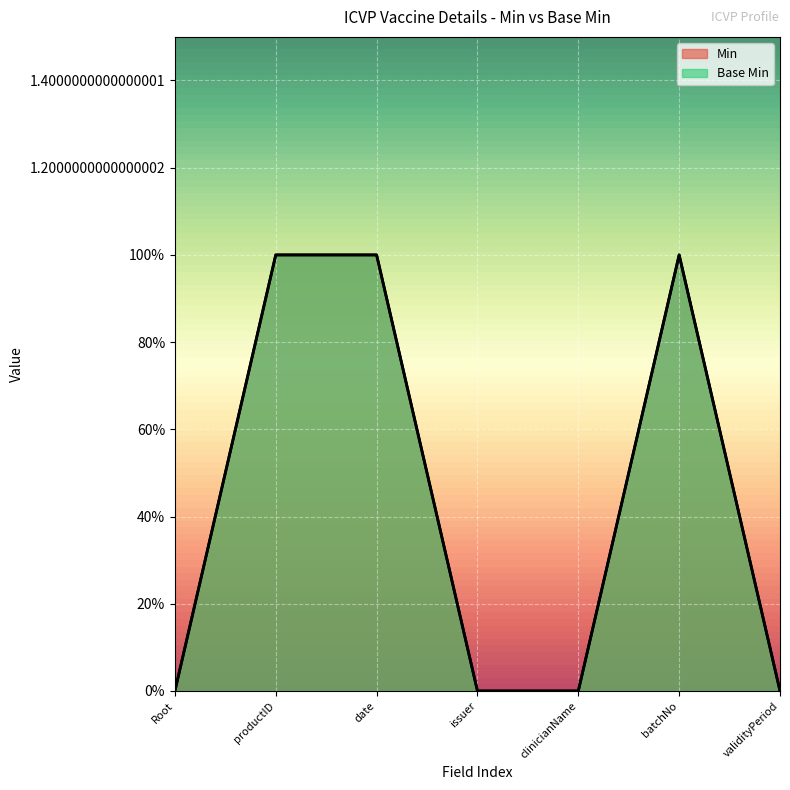

Does the chart display data point markers on the line(s)?

No